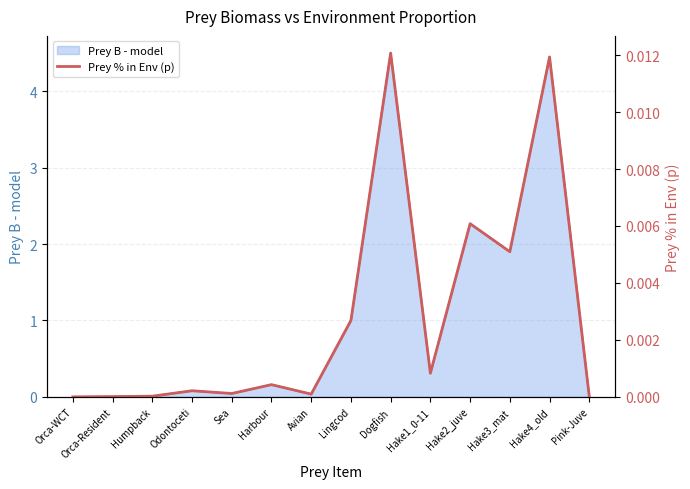

Rank the categories by value from highest to lowest.

Dogfish, Hake4_old, Hake2_juve, Hake3_mat, Lingcod, Hake1_0-11, Harbour, Odontoceti, Sea, Avian, Humpback, Orca-Resident, Pink-Juve, Orca-WCT